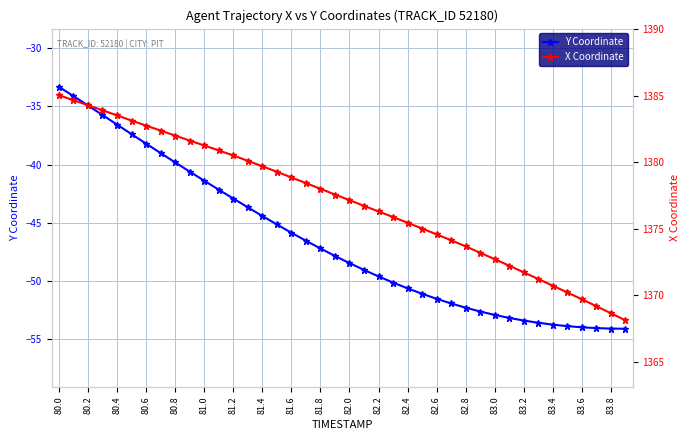

How many series are shown in this chart?

2